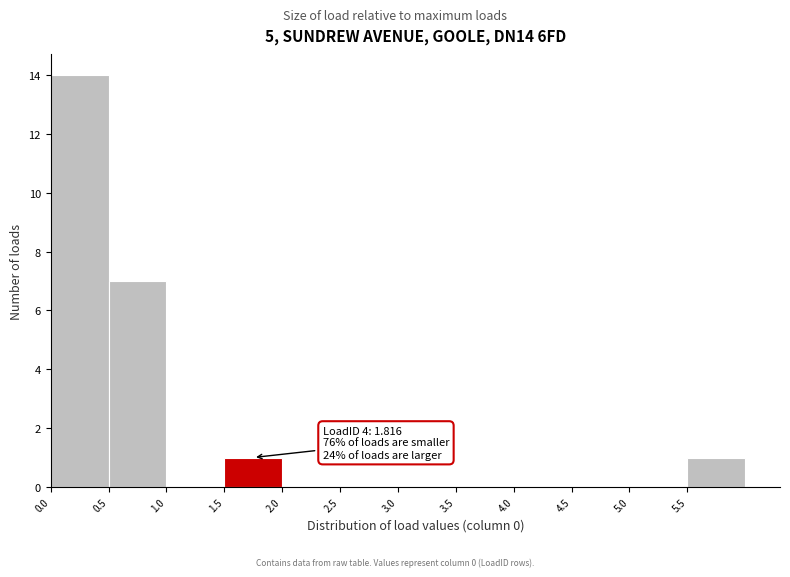

Which range on the x-axis has the tallest bar?

0.0 to 0.5